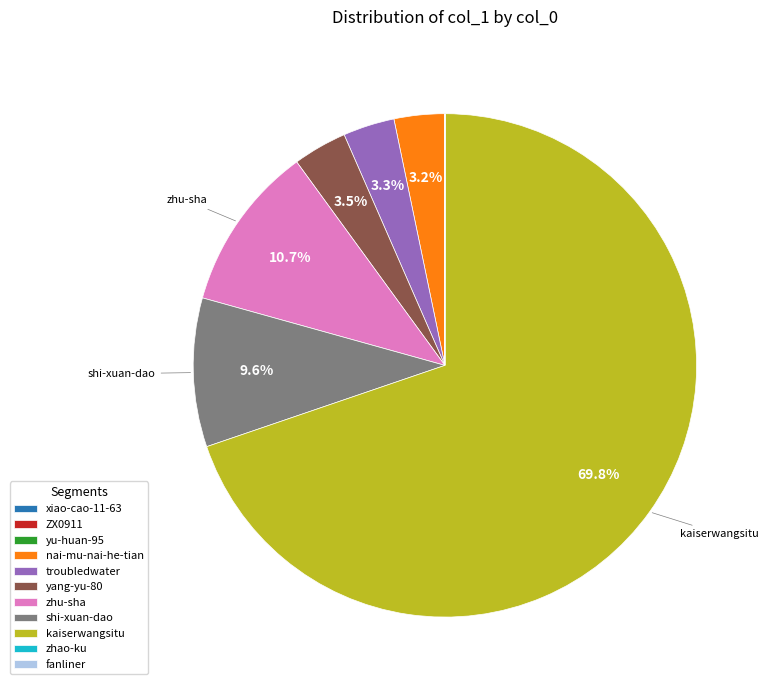

Between nai-mu-nai-he-tian and kaiserwangsitu, which is larger?

kaiserwangsitu